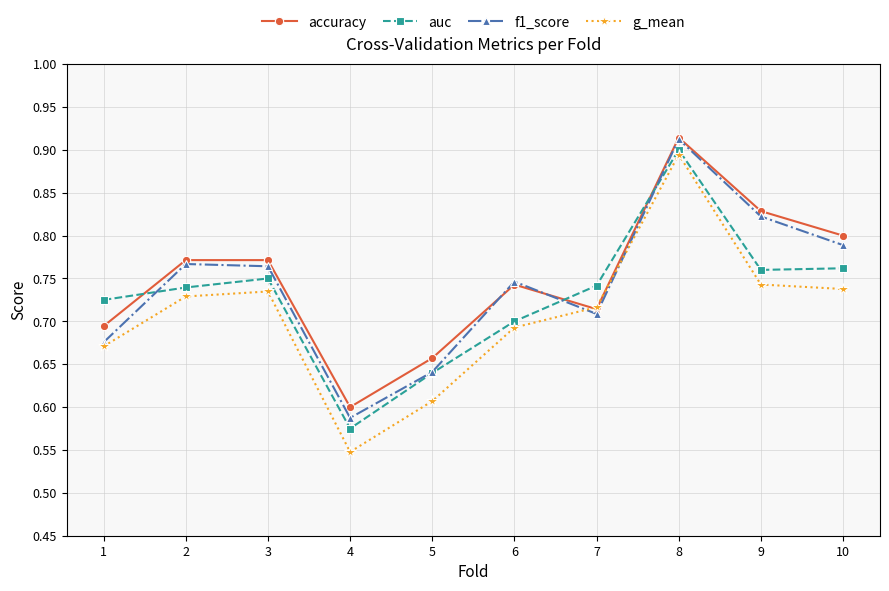

What is the difference between the accuracy values at 7 and 10?

0.1